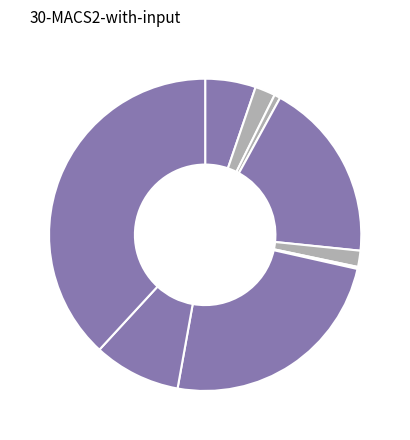

How many slices are in this pie chart?

9